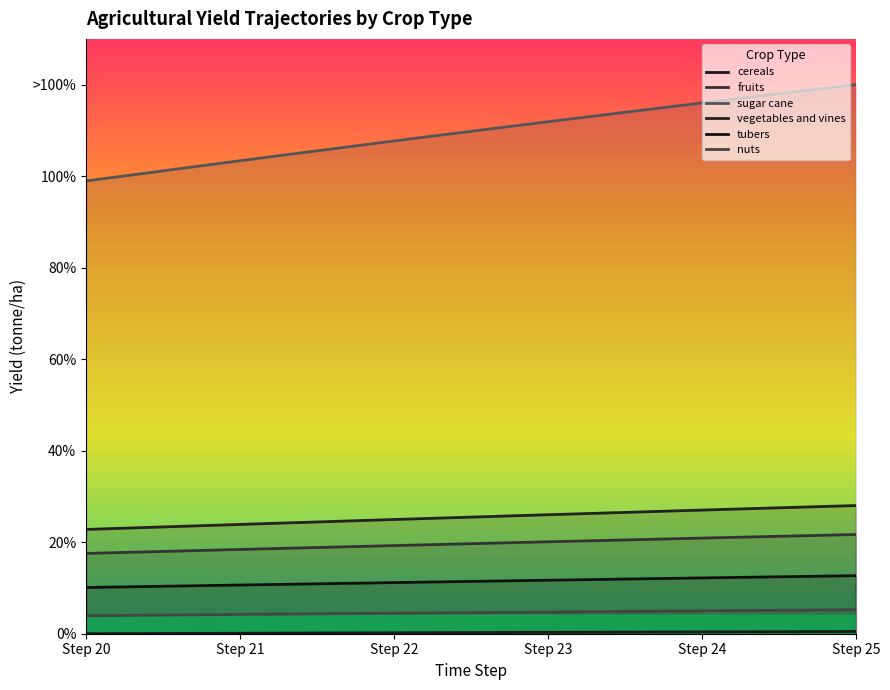

What is the difference between the highest and lowest values at Step 24?

115.6